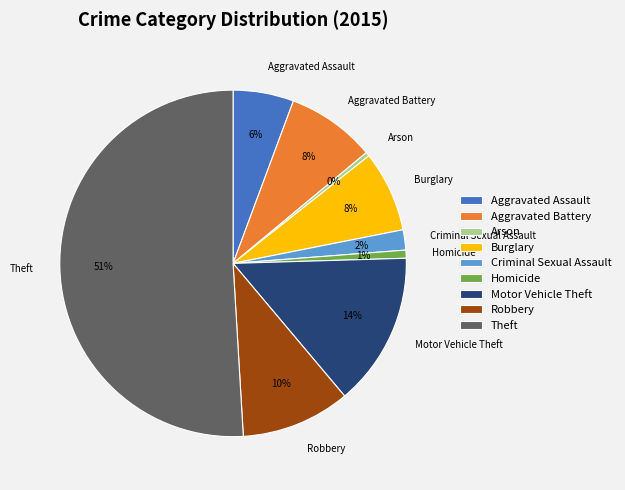

Count the number of slices in the pie.

9